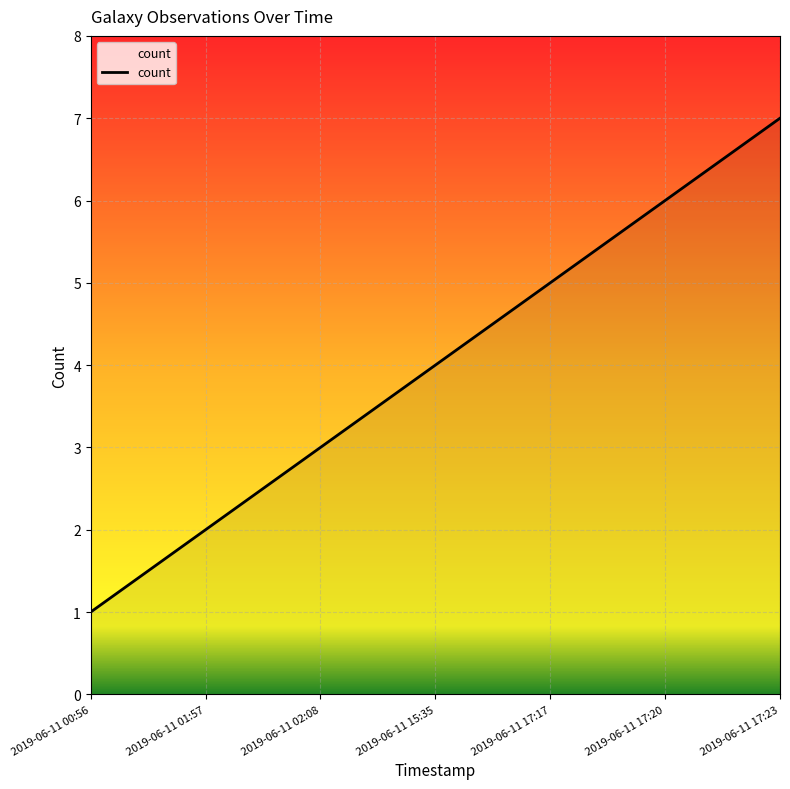

Reading left to right, list all the values displayed in this chart.

1	2	3	4	5	6	7